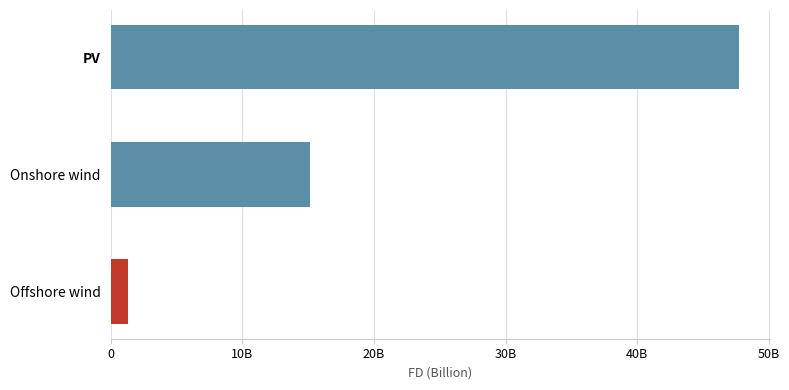

At which label is the value closest to 24527553776?

Onshore wind